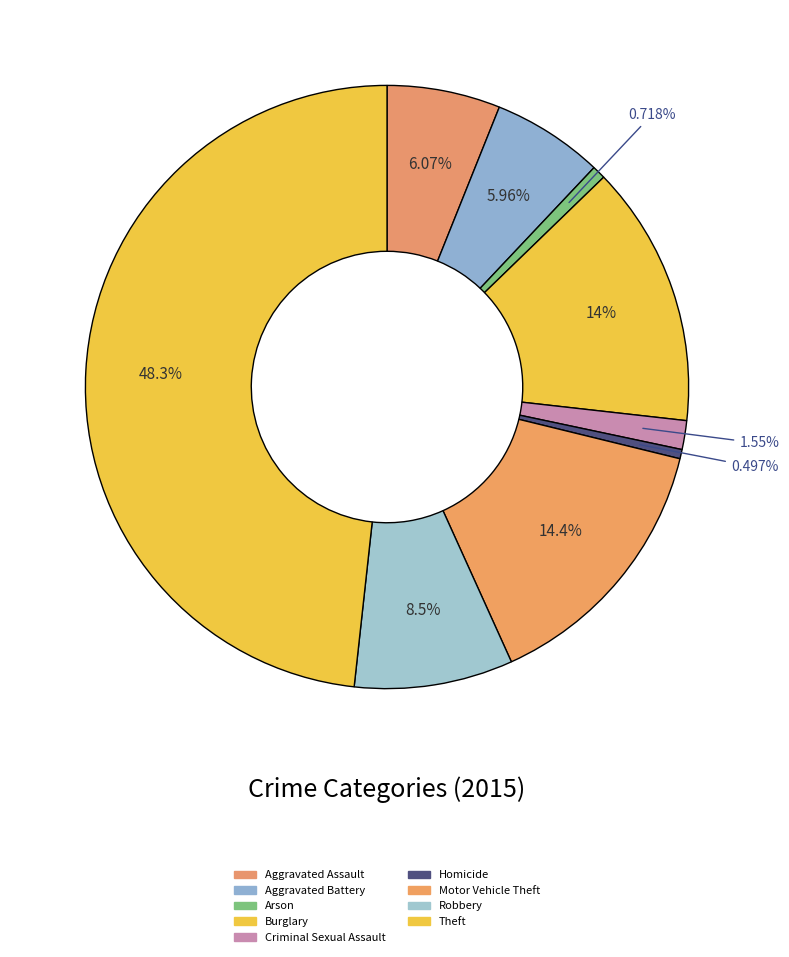

Is Aggravated Battery the majority of the pie?

No